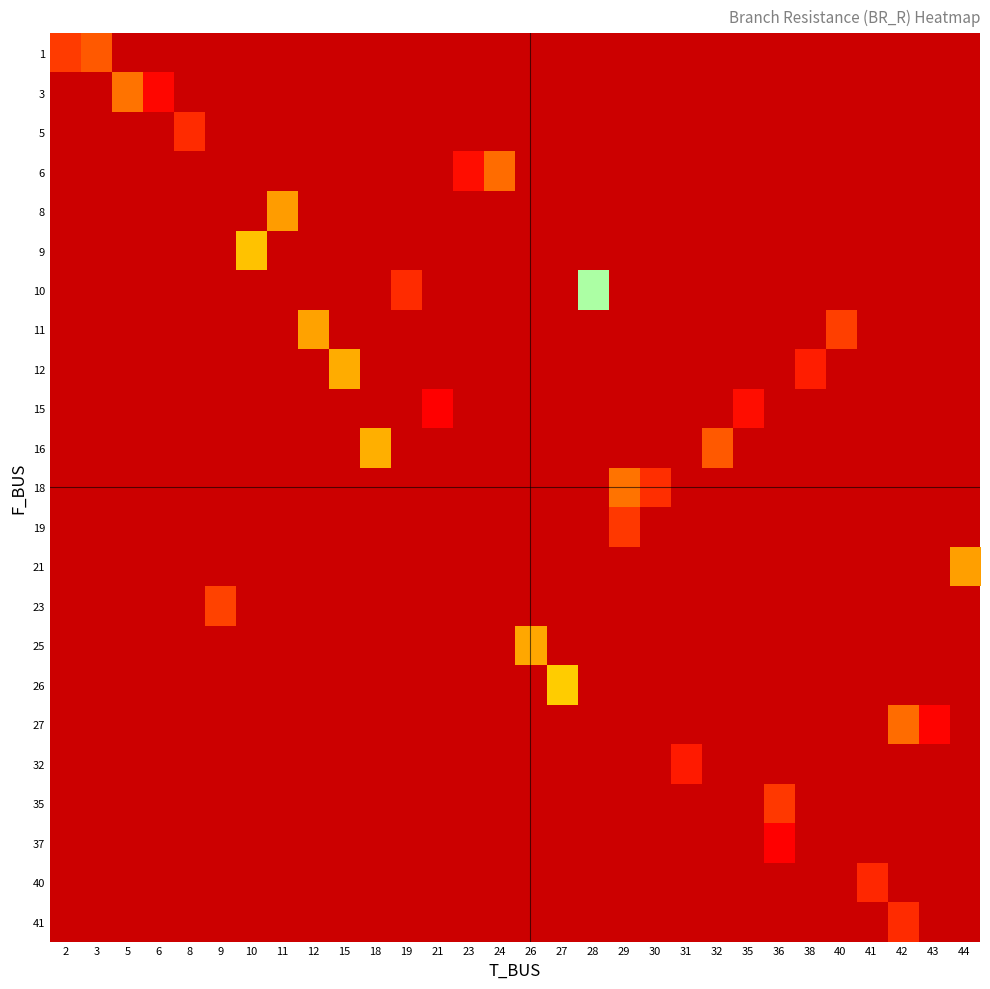

At how many categories does at least one series exceed 10?

1